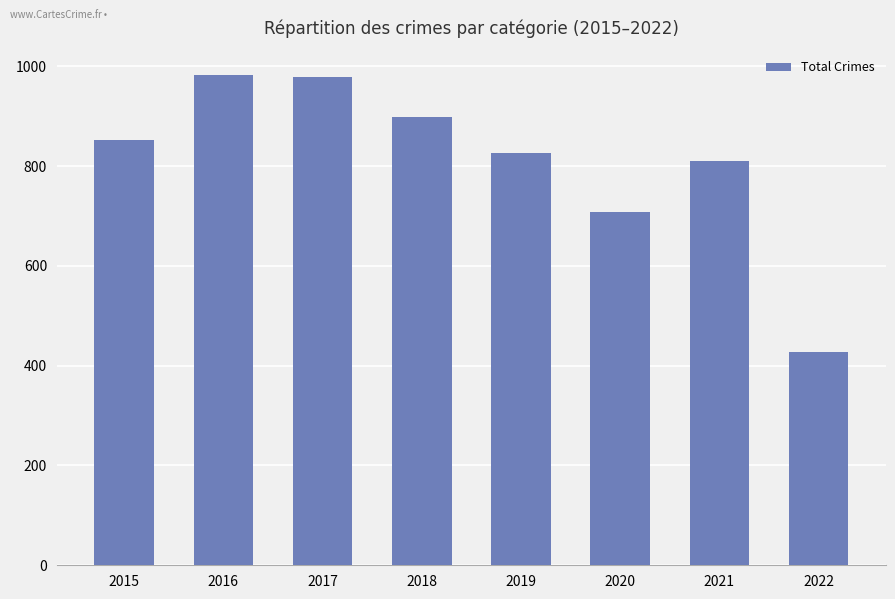

What is the difference between the second highest and minimum values?

551